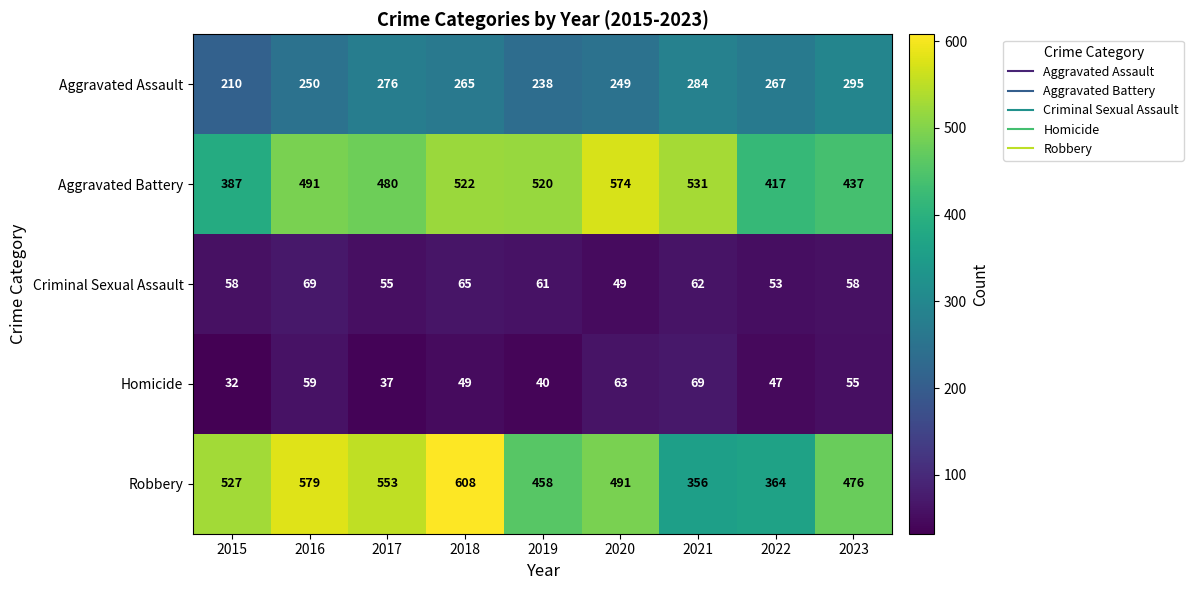

What is the greatest value displayed?

608